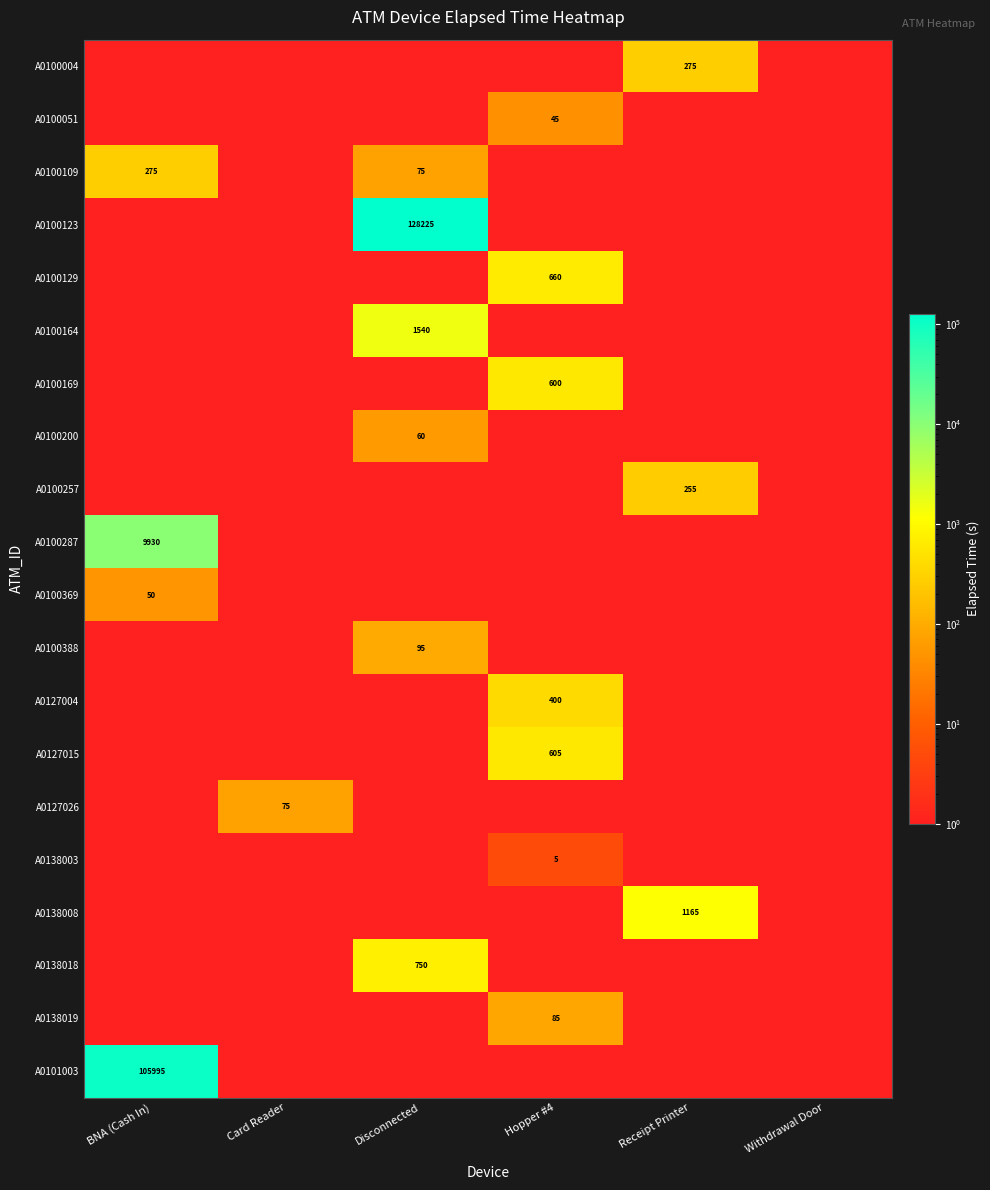

The value of A0100109 at Disconnected is 75.0. True or false?

True